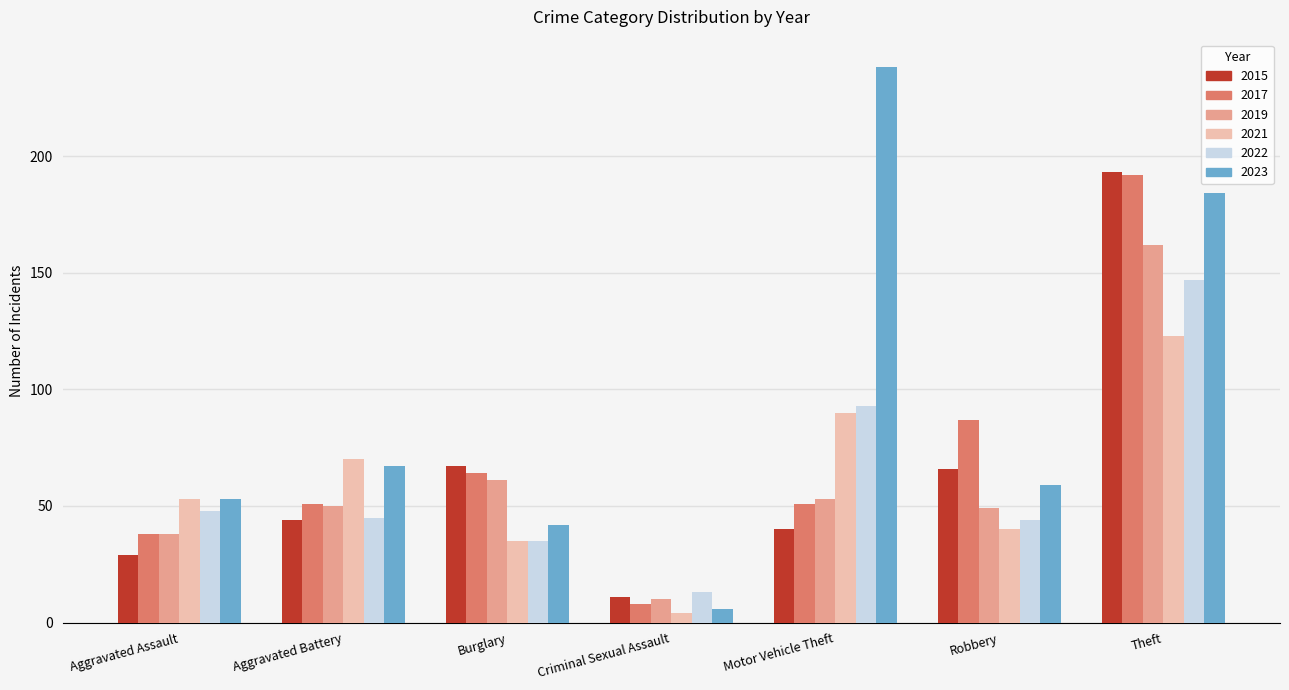

What is the sum of the 2019 values at Theft and Burglary?

223